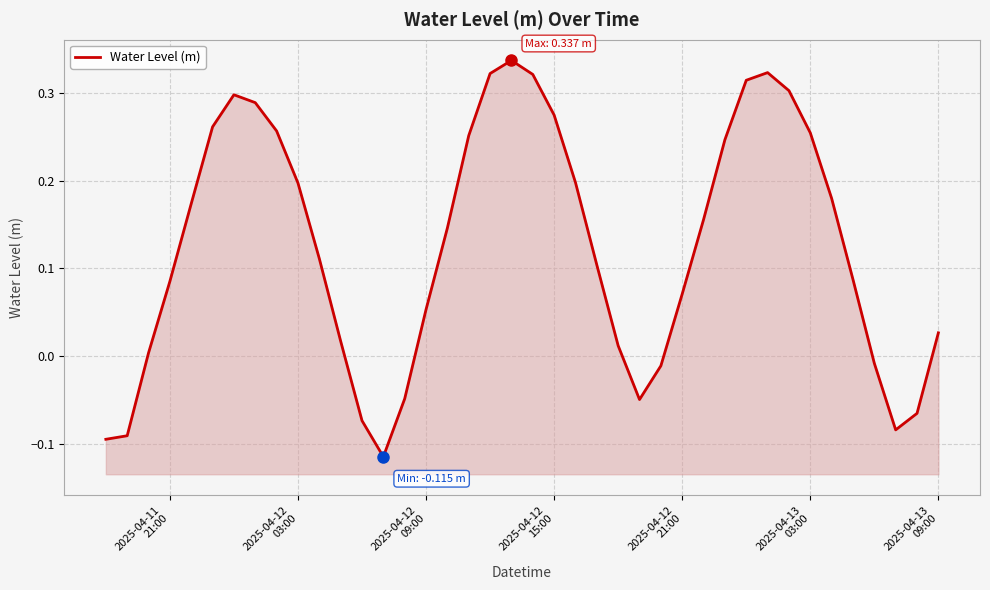

What is the value of the 13th point from the left?

-0.1